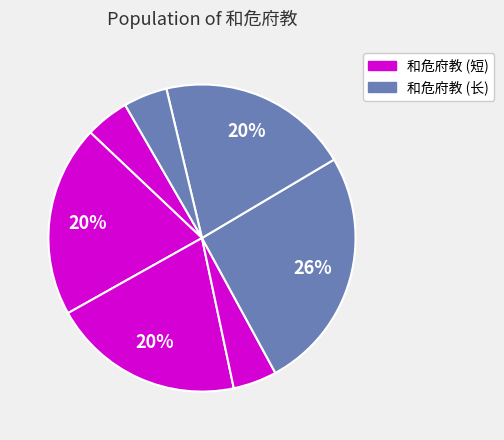

Count the number of slices in the pie.

7